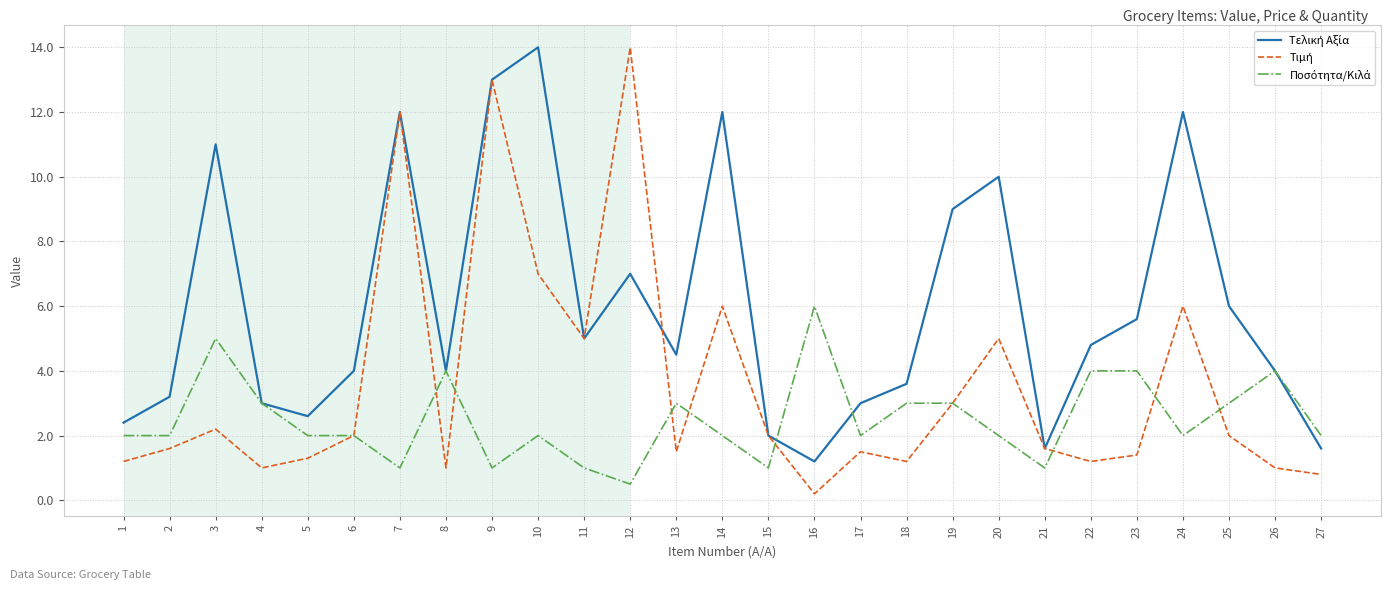

At which category is the sum across all series the highest?

9